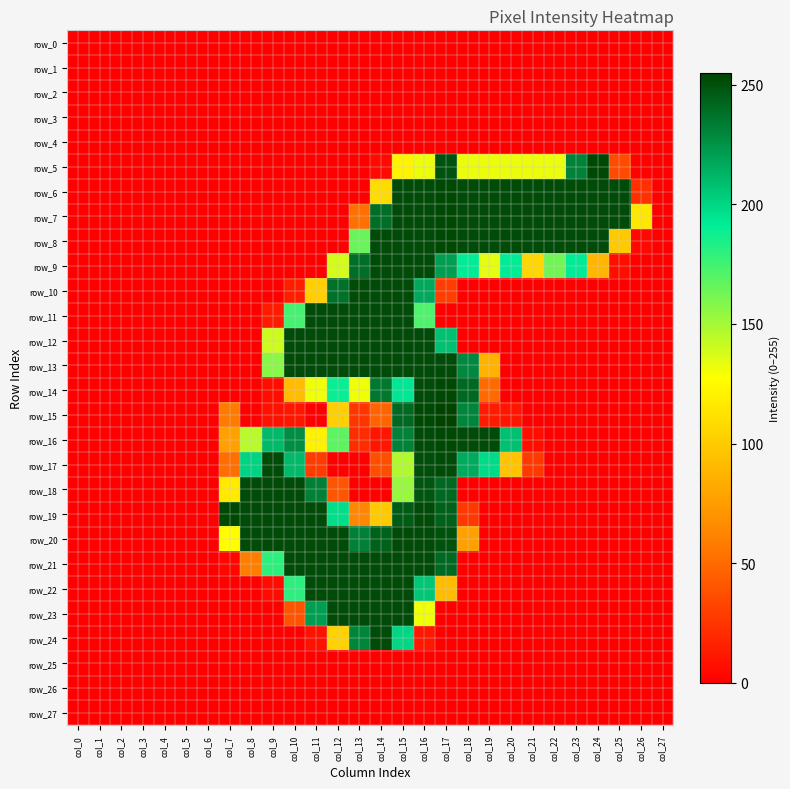

What is the average value of the row_20 series?

96